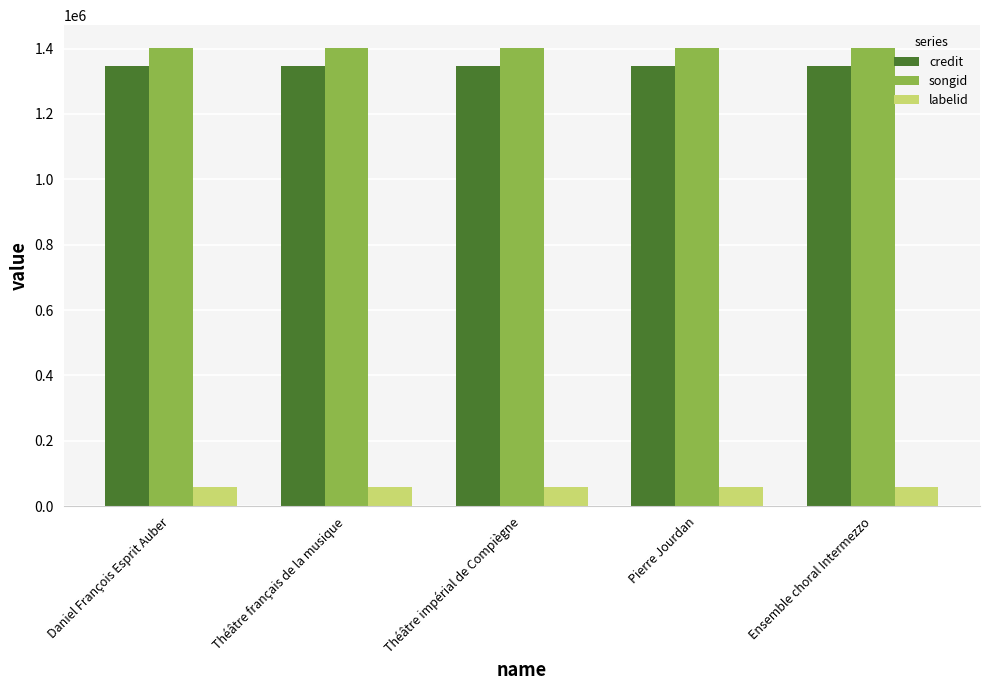

What are all the series names shown in the legend?

credit, songid, labelid